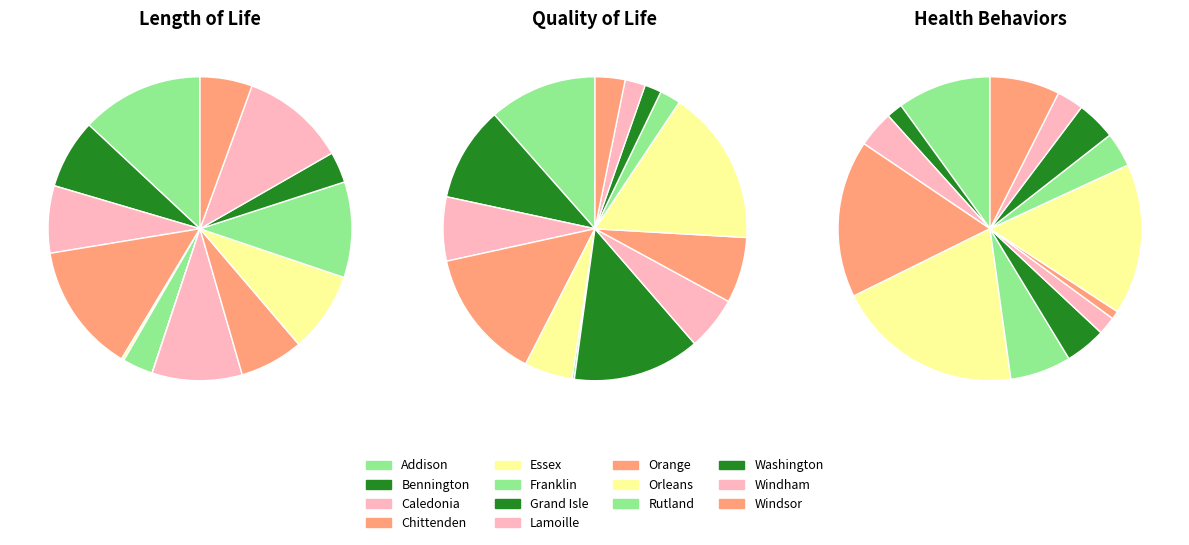

Count the number of slices in the pie.

14